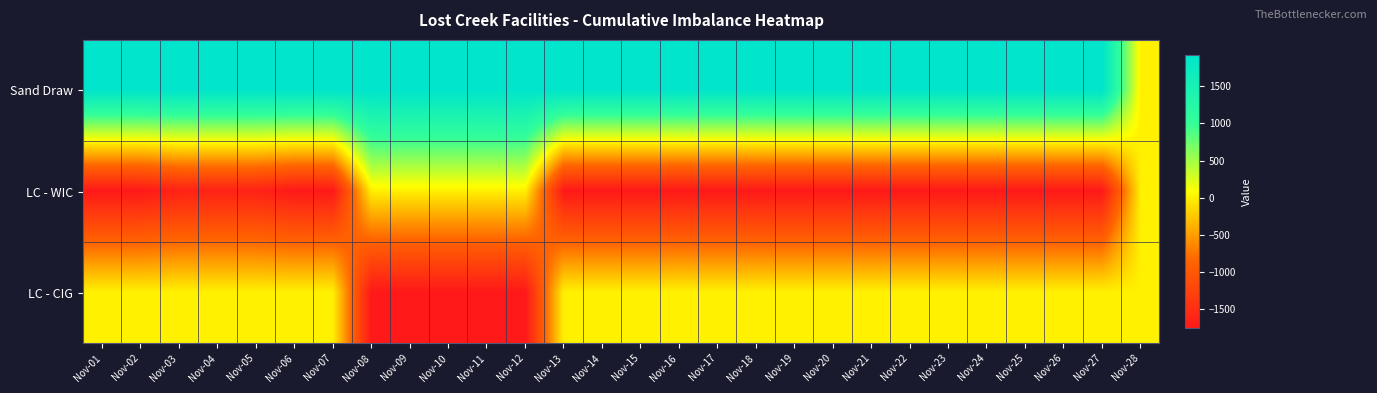

Reading left to right, extract all data points from this chart.

Sand Draw: Nov-01=1920	Nov-02=1920	Nov-03=1920	Nov-04=1920	Nov-05=1920	Nov-06=1920	Nov-07=1920	Nov-08=1920	Nov-09=1920	Nov-10=1920	Nov-11=1920	Nov-12=1920	Nov-13=1920	Nov-14=1920	Nov-15=1920	Nov-16=1920	Nov-17=1920	Nov-18=1920	Nov-19=1920	Nov-20=1920	Nov-21=1920	Nov-22=1920	Nov-23=1920	Nov-24=1920	Nov-25=1920	Nov-26=1920	Nov-27=1920	Nov-28=0
LC - WIC: Nov-01=-1750	Nov-02=-1750	Nov-03=-1641	Nov-04=-1641	Nov-05=-1641	Nov-06=-1750	Nov-07=-1750	Nov-08=0	Nov-09=0	Nov-10=0	Nov-11=0	Nov-12=0	Nov-13=-1750	Nov-14=-1750	Nov-15=-1750	Nov-16=-1750	Nov-17=-1750	Nov-18=-1750	Nov-19=-1750	Nov-20=-1750	Nov-21=-1750	Nov-22=-1750	Nov-23=-1750	Nov-24=-1750	Nov-25=-1750	Nov-26=-1750	Nov-27=-1750	Nov-28=0
LC - CIG: Nov-01=0	Nov-02=0	Nov-03=0	Nov-04=0	Nov-05=0	Nov-06=0	Nov-07=0	Nov-08=-1750	Nov-09=-1750	Nov-10=-1750	Nov-11=-1750	Nov-12=-1750	Nov-13=0	Nov-14=0	Nov-15=0	Nov-16=0	Nov-17=0	Nov-18=0	Nov-19=0	Nov-20=0	Nov-21=0	Nov-22=0	Nov-23=0	Nov-24=0	Nov-25=0	Nov-26=0	Nov-27=0	Nov-28=0